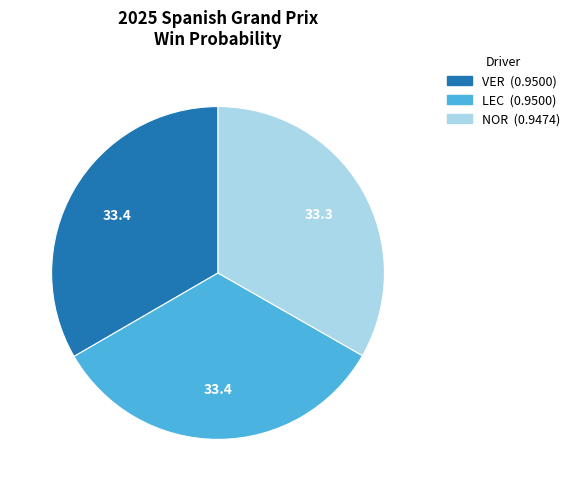

The NOR slice represents 33% of the pie. True or false?

True